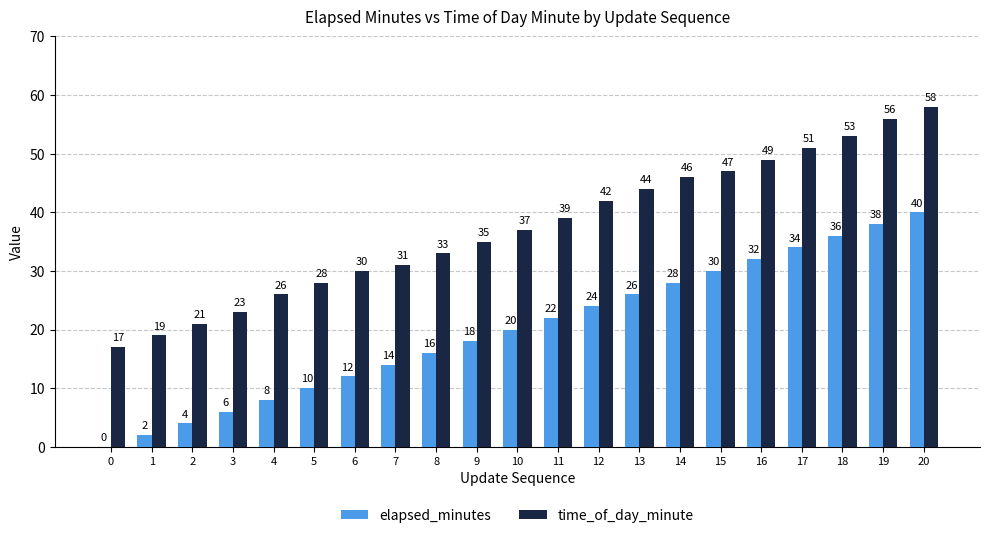

Where is time_of_day_minute nearest to the value 37?

10